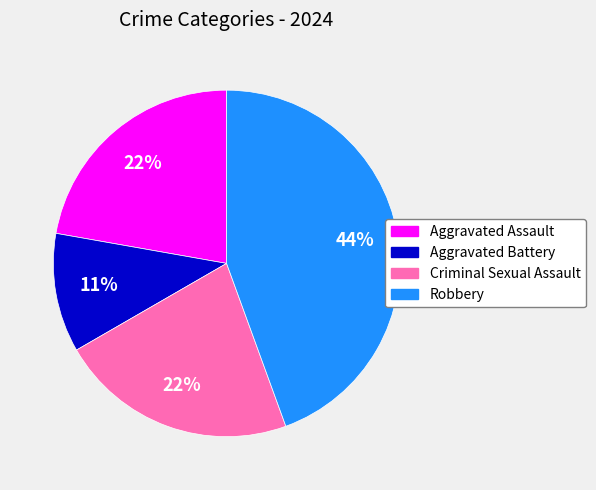

Which category has the biggest portion of the pie?

Robbery